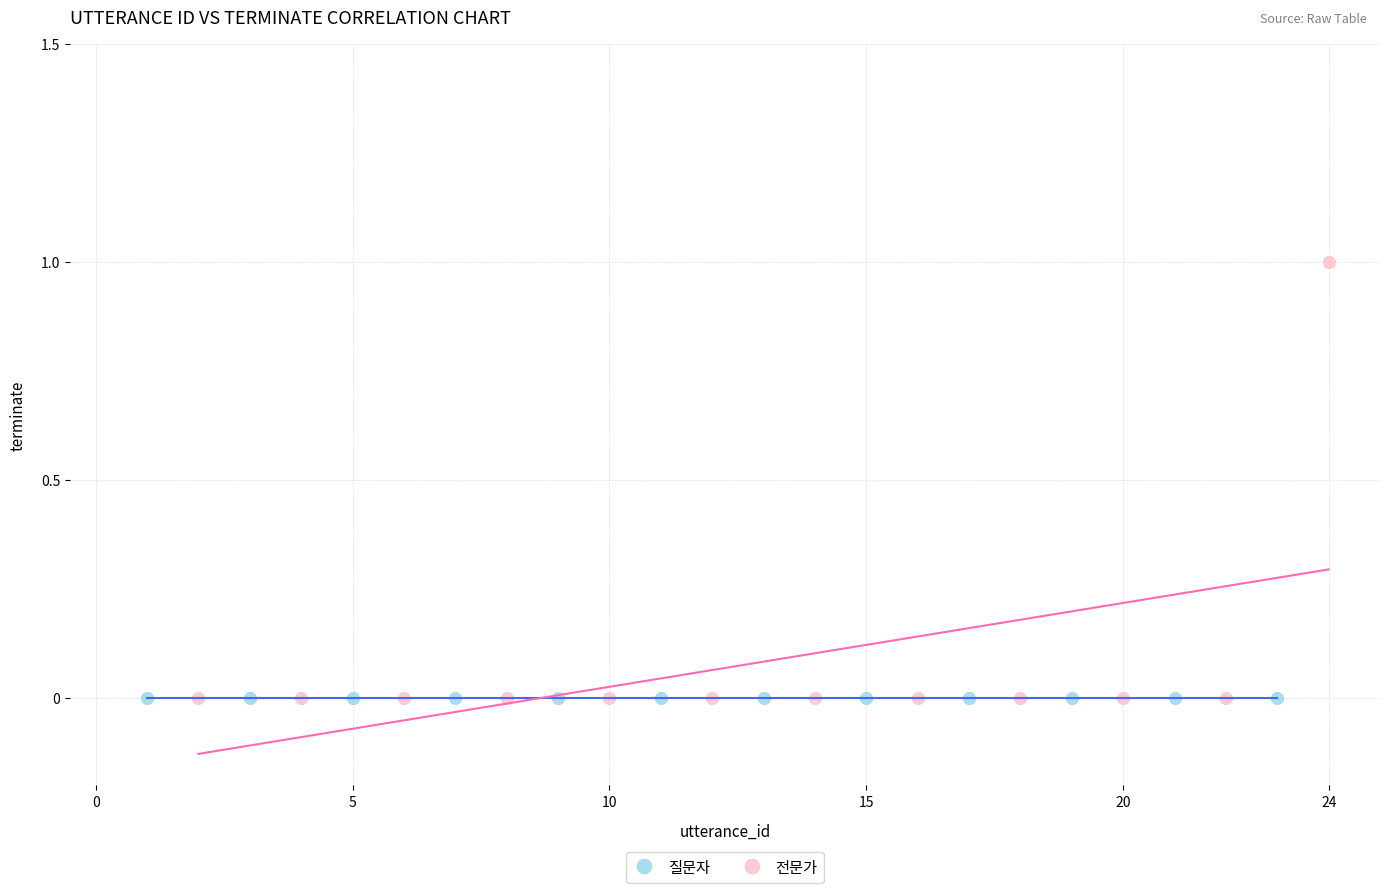

Which series reaches the maximum Y coordinate?

전문가